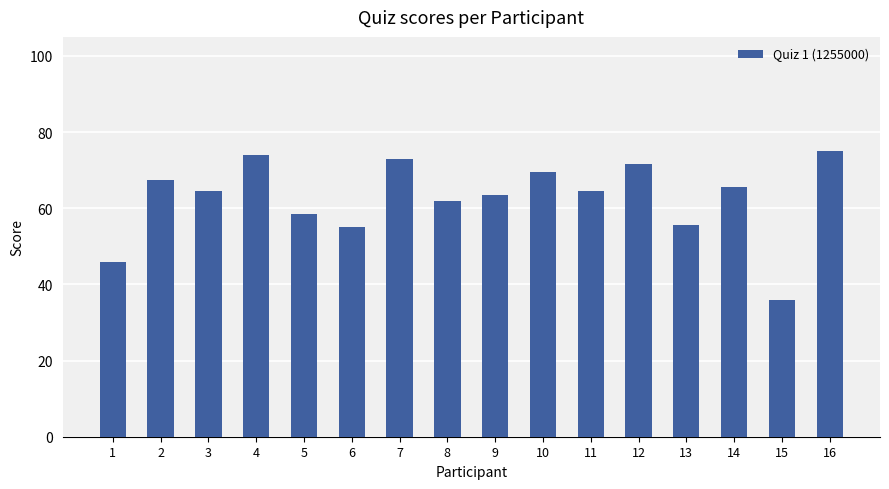

What is the value of the 4th bar from the left?

74.0